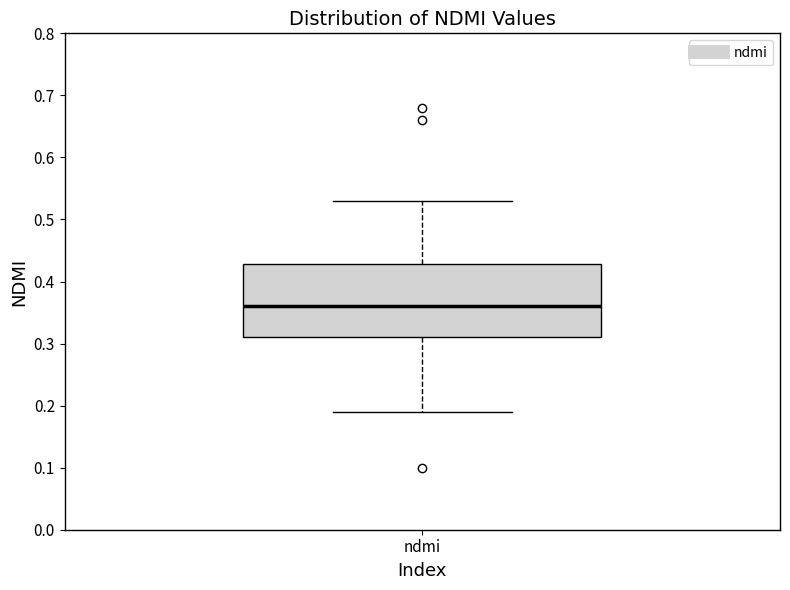

Transcribe this box plot: give where the median line is, the range the box spans, and where the two whiskers end, as read against the y-axis. The values are not printed on the chart, so give them approximately, as read against the axis.

median 0.36, box 0.31 to 0.43, whiskers 0.19 to 0.53